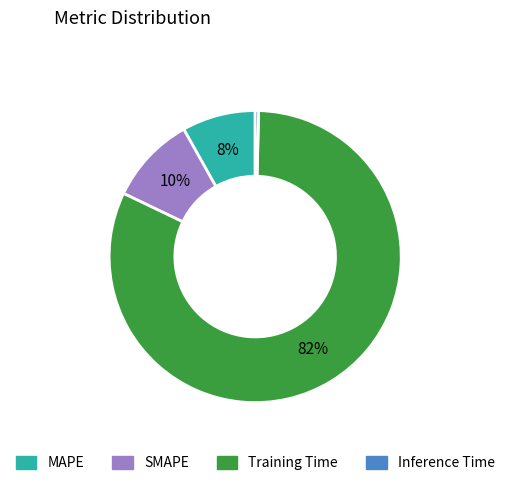

To the nearest percent, what percentage of the pie is Training Time?

82%